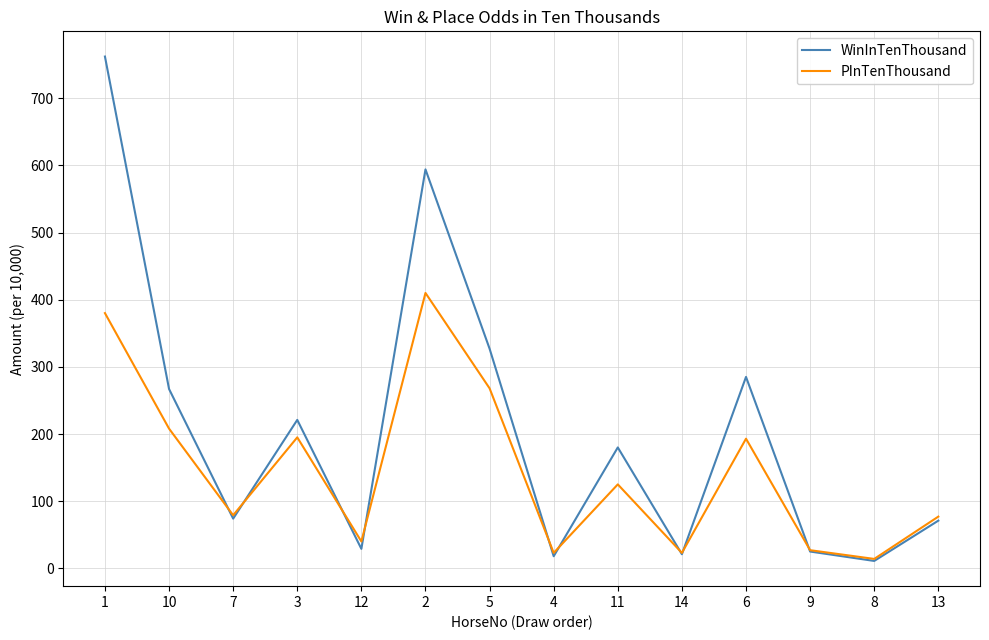

Which series has the largest range (max minus min)?

WinInTenThousand